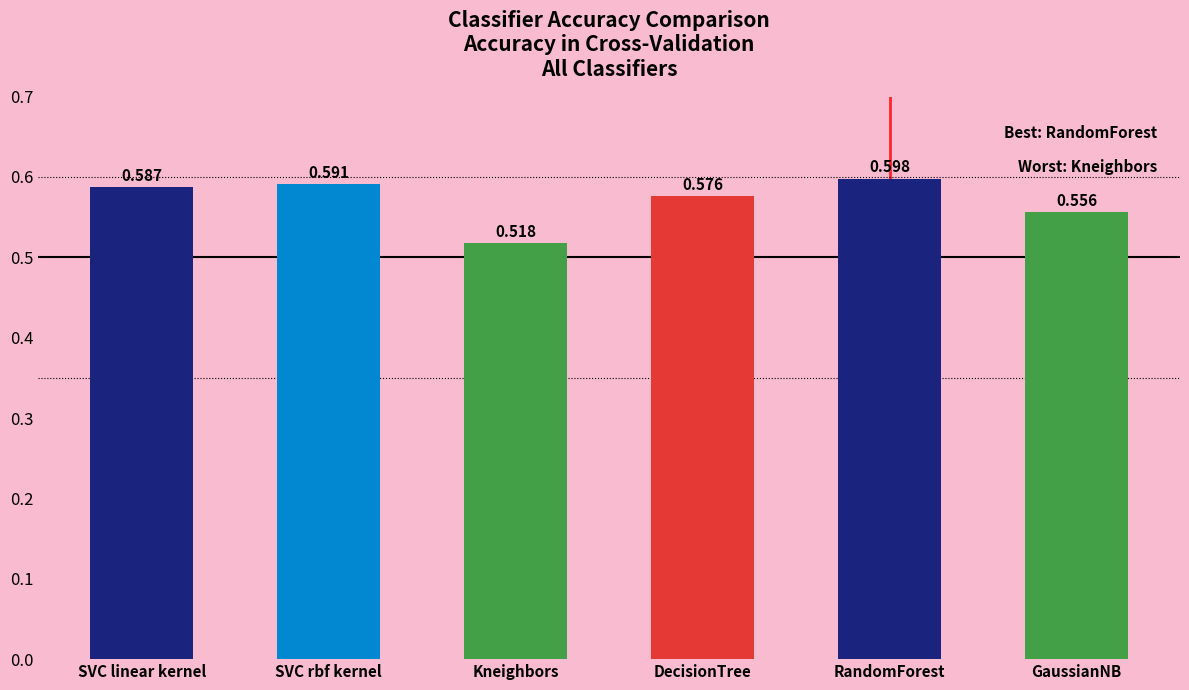

Are the bars grouped side by side (vs. stacked)?

No